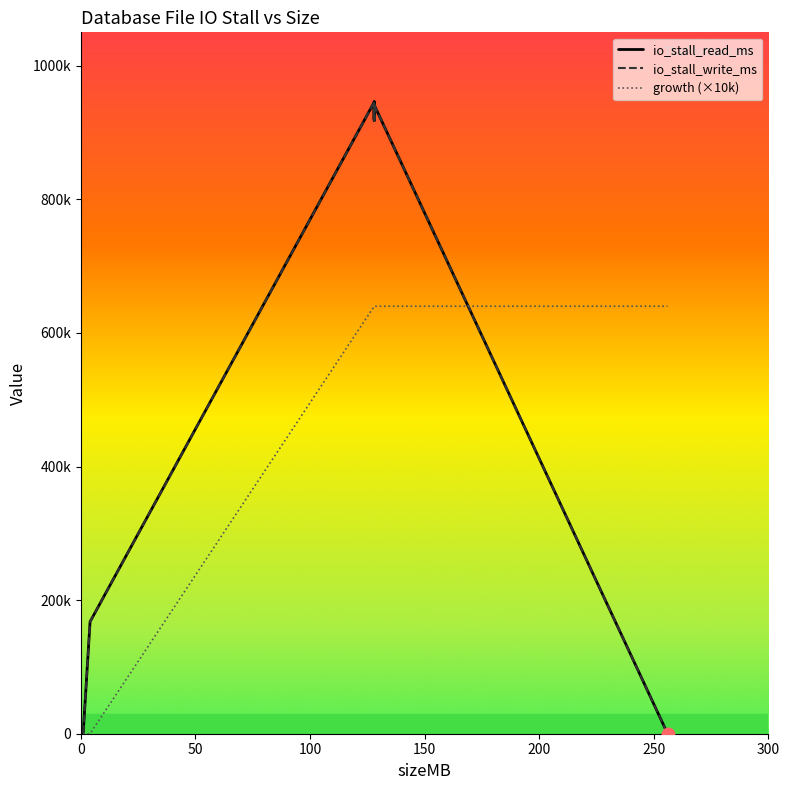

At how many categories does at least one series exceed 9448?

14